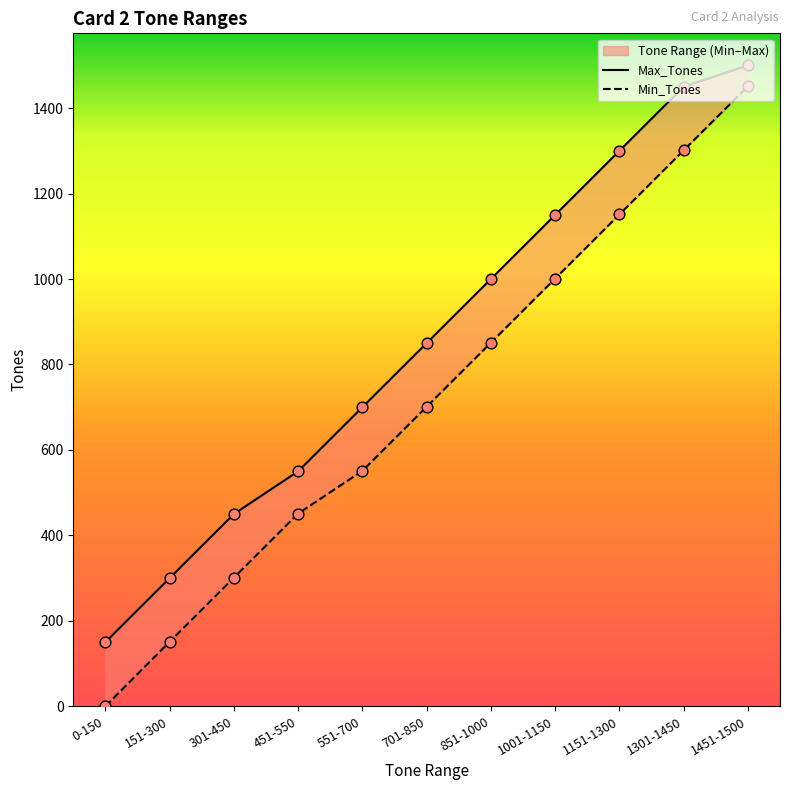

Which series has the widest spread of Y values?

Min_Tones